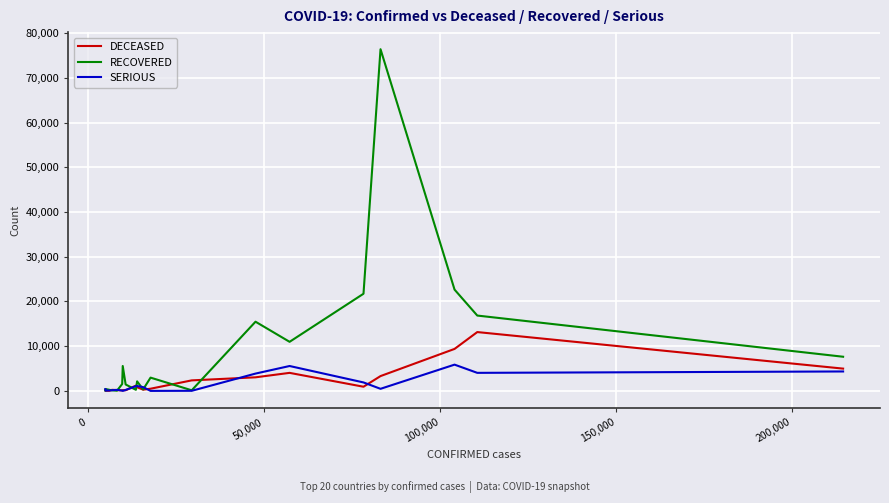

Which series has the widest spread of values?

RECOVERED